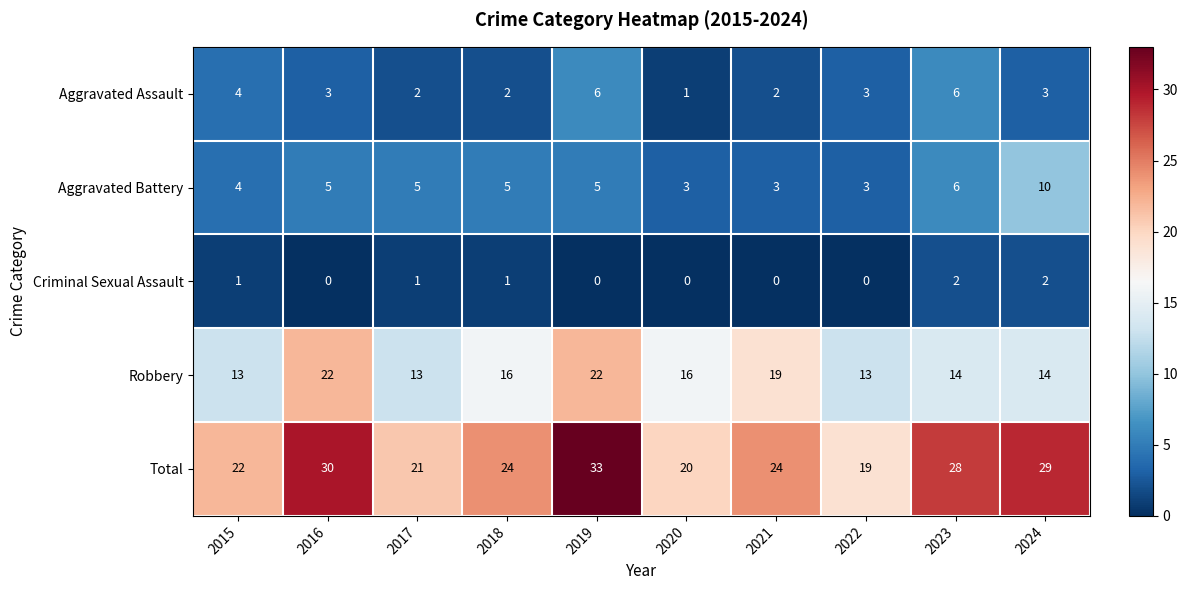

What value does the Total series have at 2015, to the nearest 10?

20